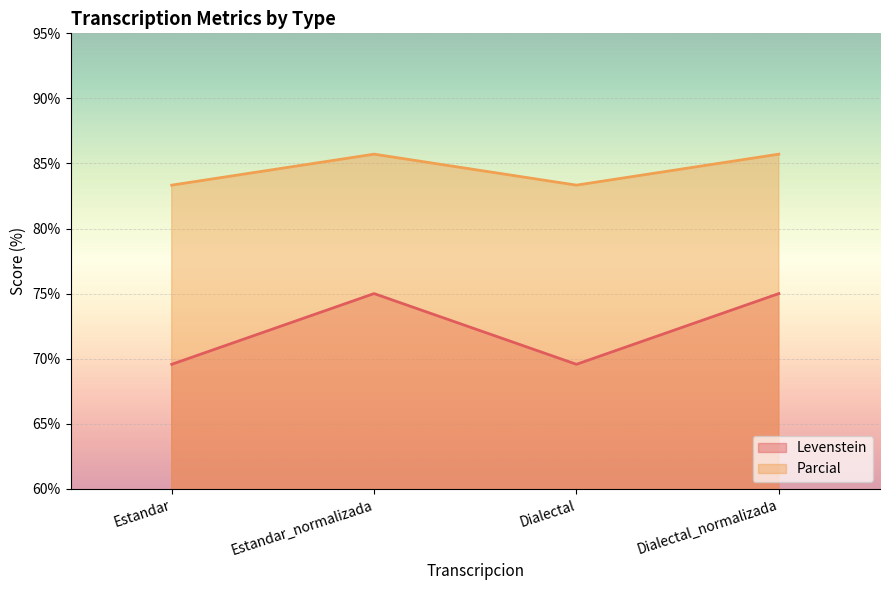

At how many categories does at least one series exceed 77?

4